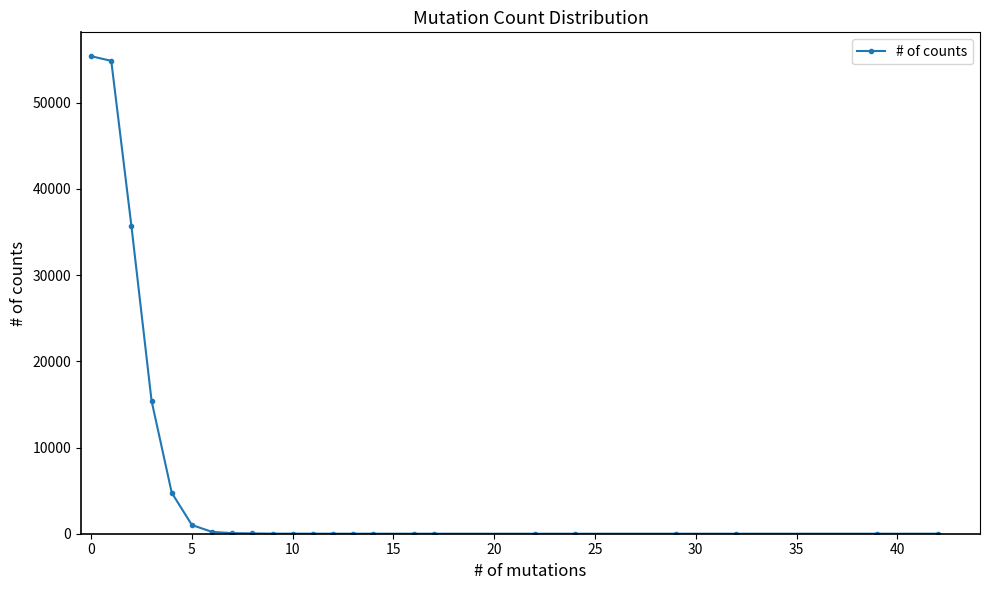

What is the smallest value displayed?

1